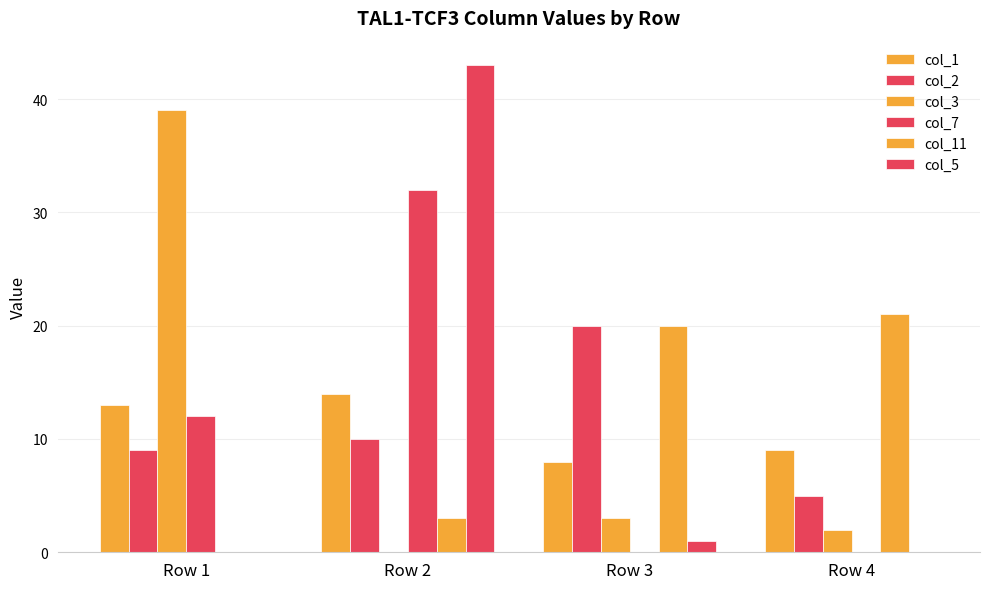

Rank the categories by col_7 value from highest to lowest.

Row 2, Row 1, Row 3, Row 4